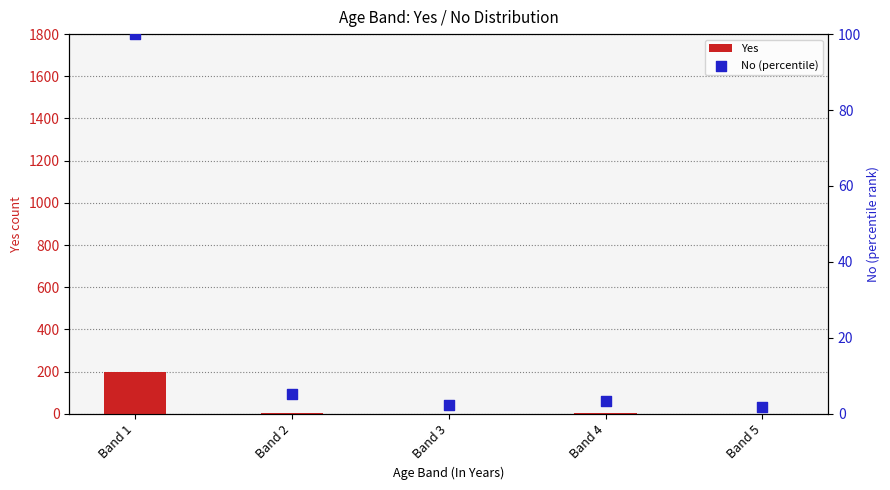

Which series has the largest total across all categories?

Yes